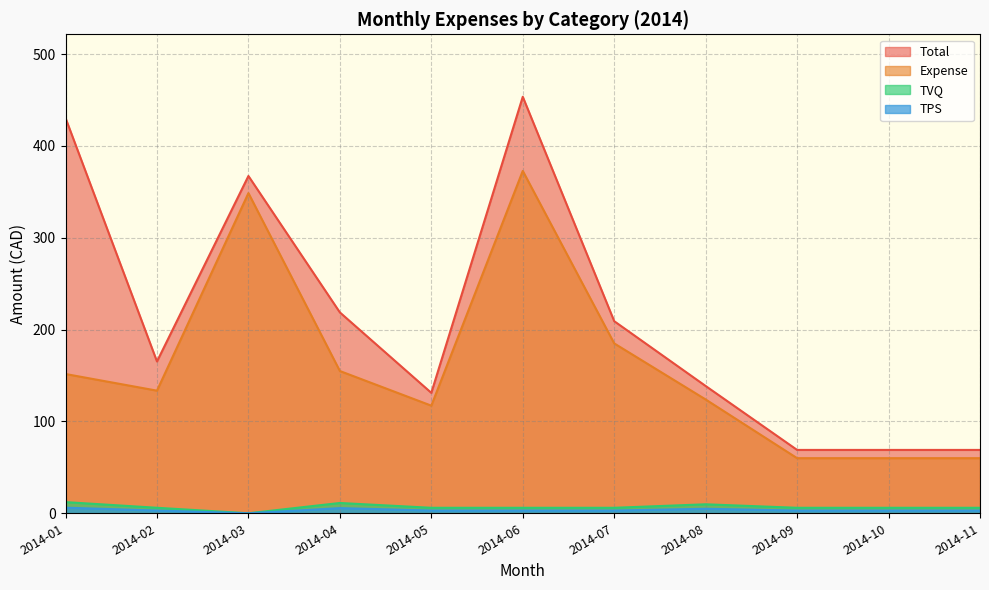

The value of TVQ at 2014-02 is 8.9. True or false?

False